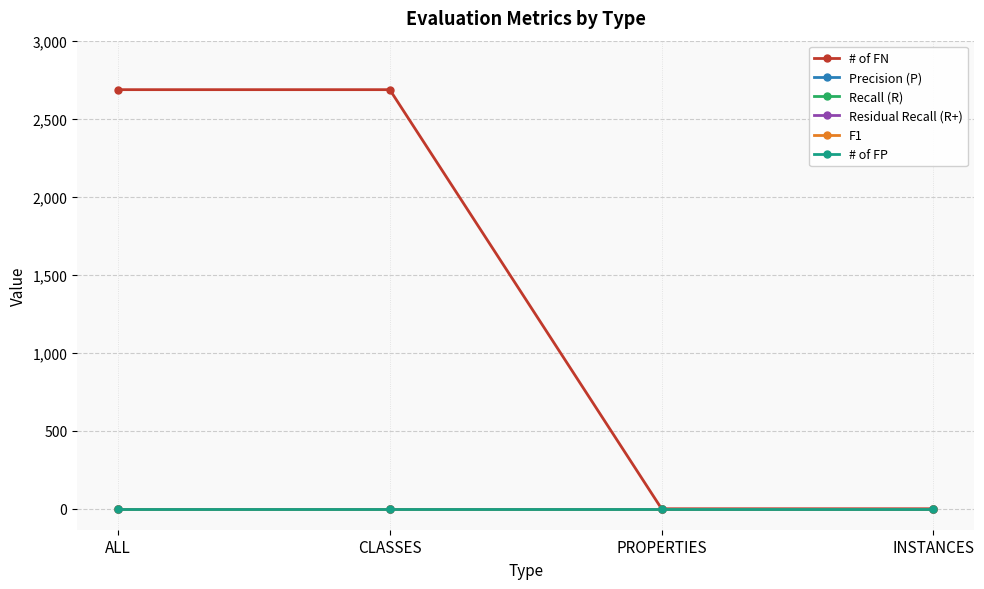

Does the chart display data point markers on the line(s)?

Yes